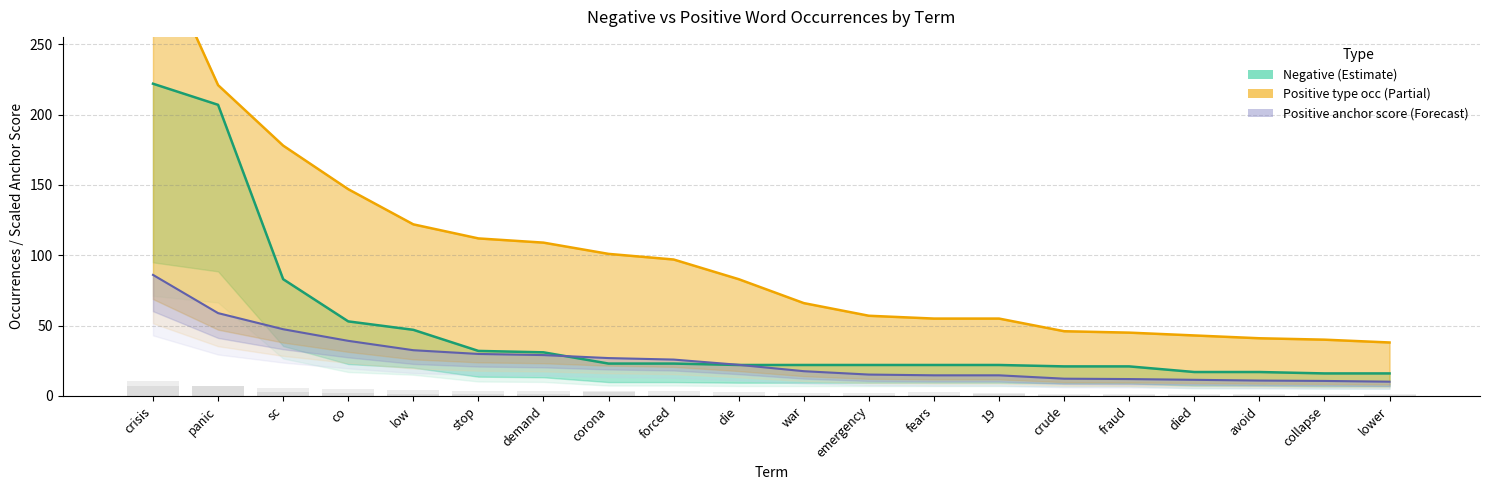

Is it true that Negative total occ equals 1.6 at 19?

True